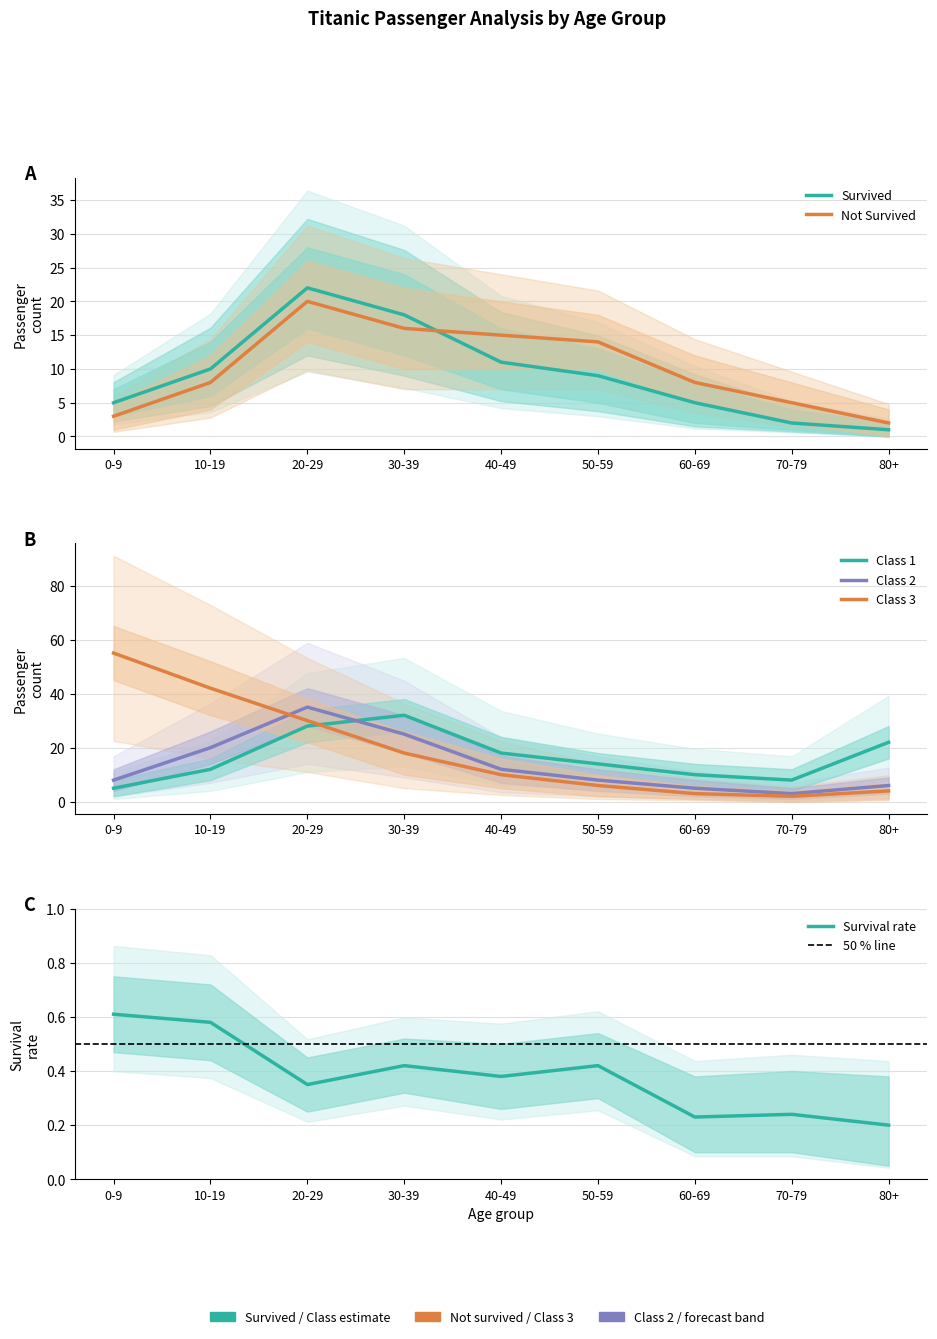

What is the value of the NotSurvived_upper point at the 8th from the left?

8